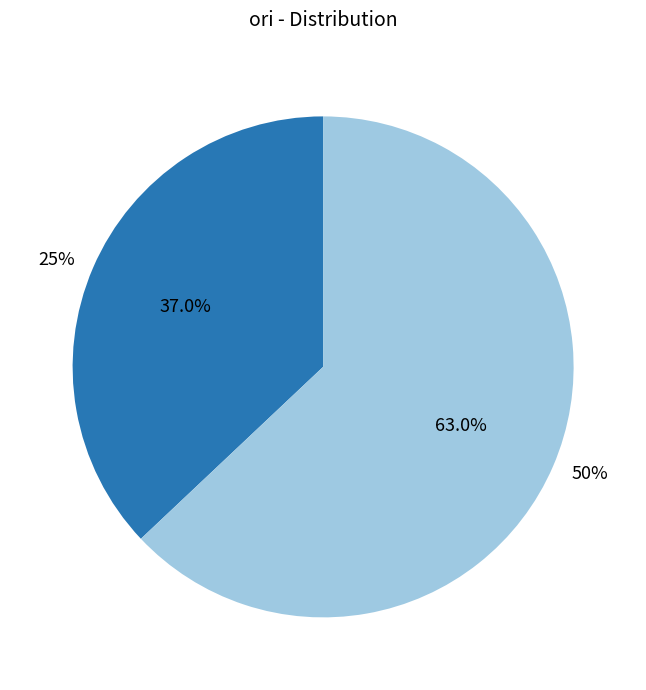

How many slices are in this pie chart?

2